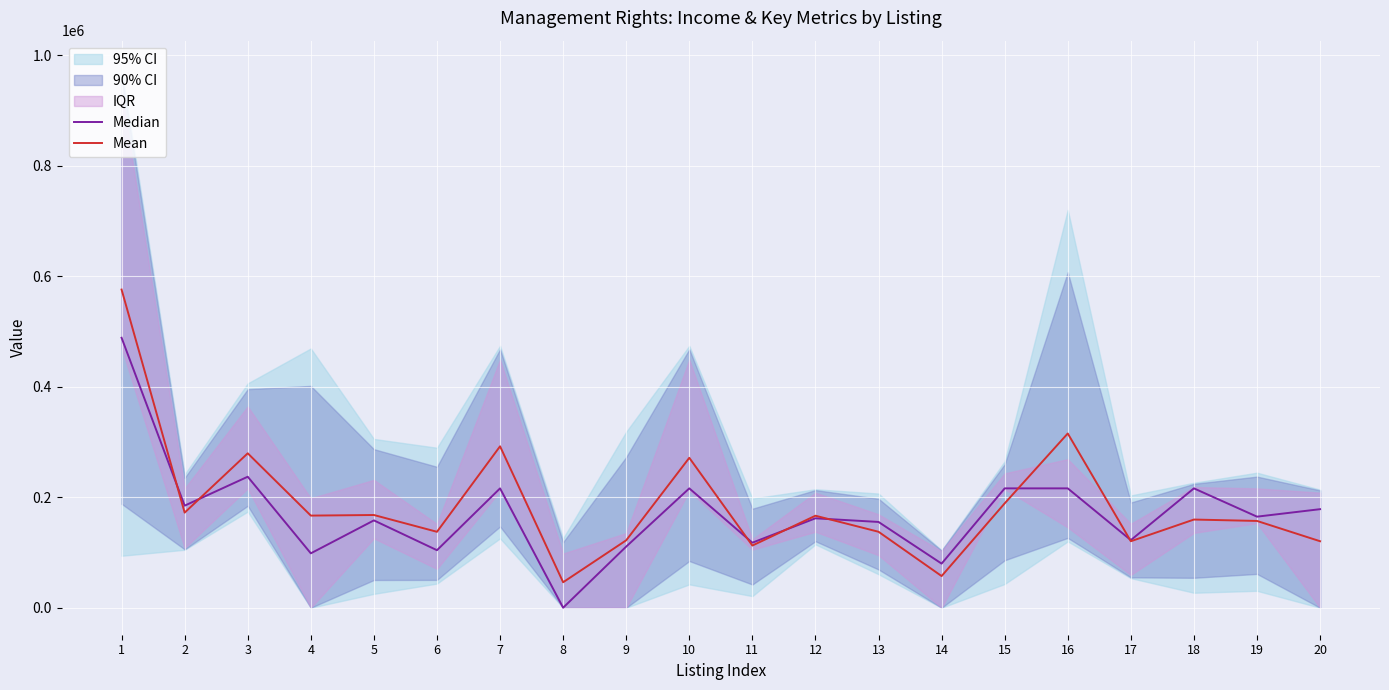

The value of Mean at 16 is 560862.1. True or false?

False